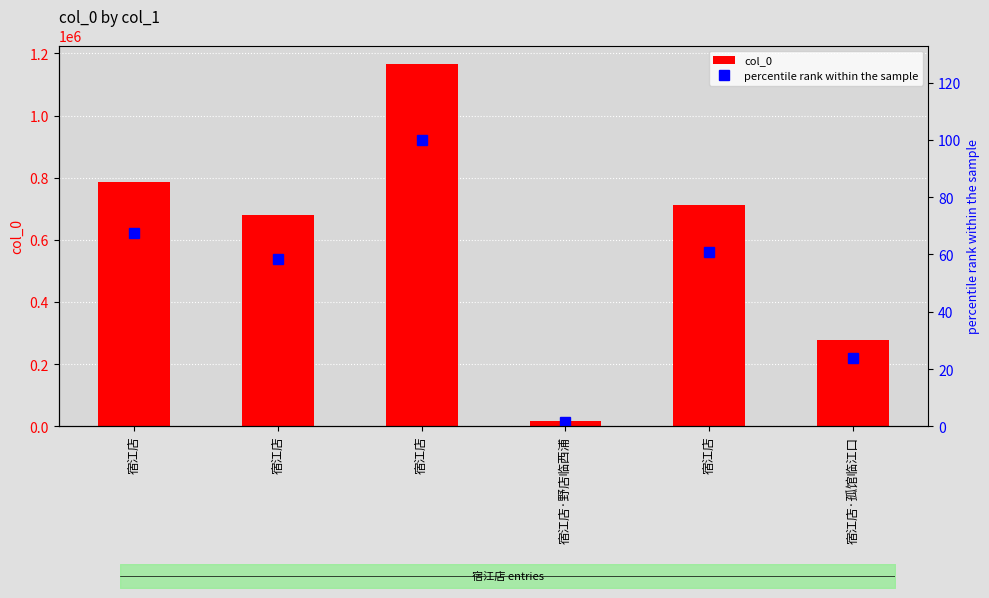

True or false: percentile rank within the sample has a value of 23.0 at 宿江店.

False